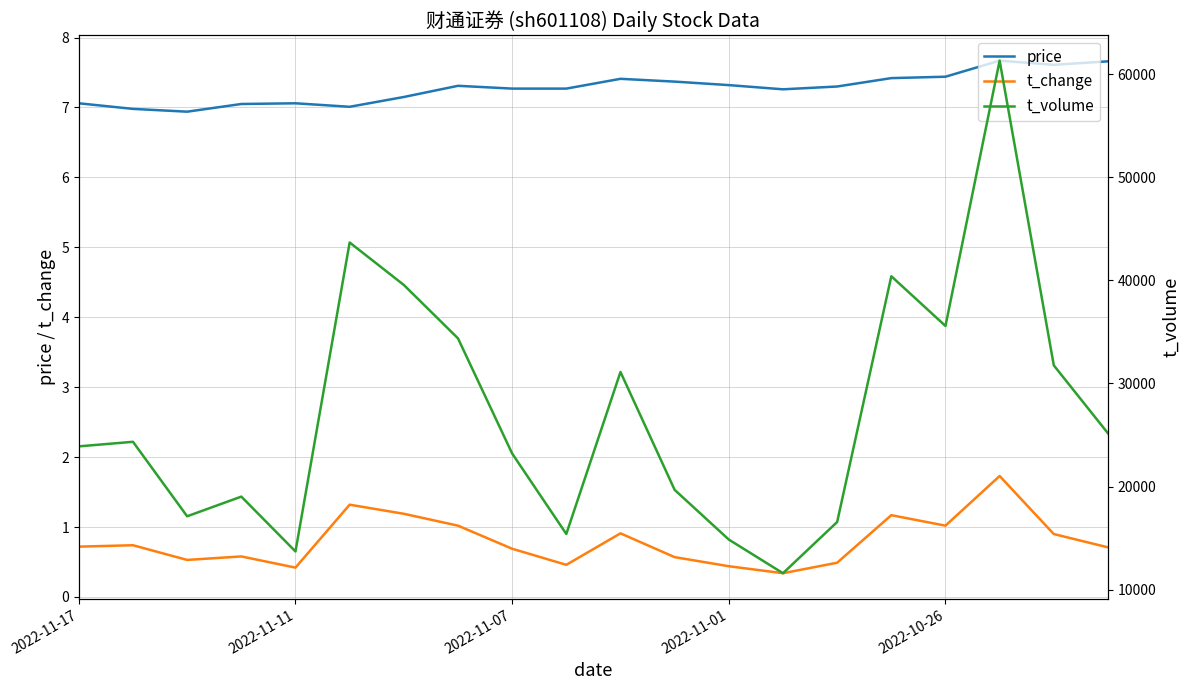

Does the chart have visible grid lines?

Yes